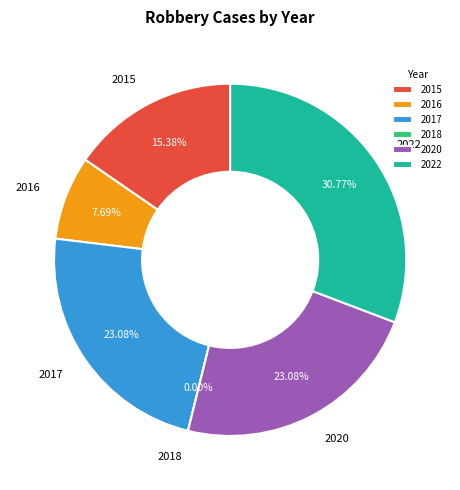

True or false: 2016 accounts for 17% of the total.

False